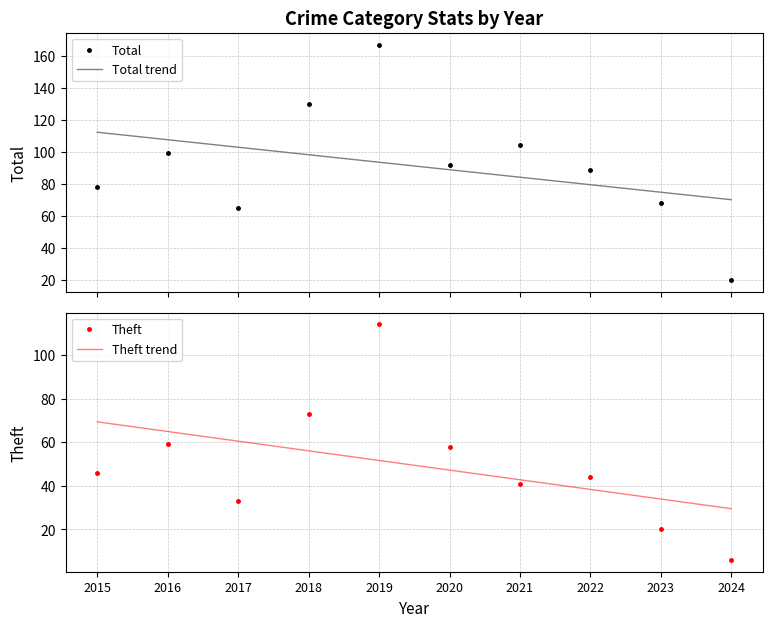

What is the value of the Theft point at the 2nd from the left?

59.0